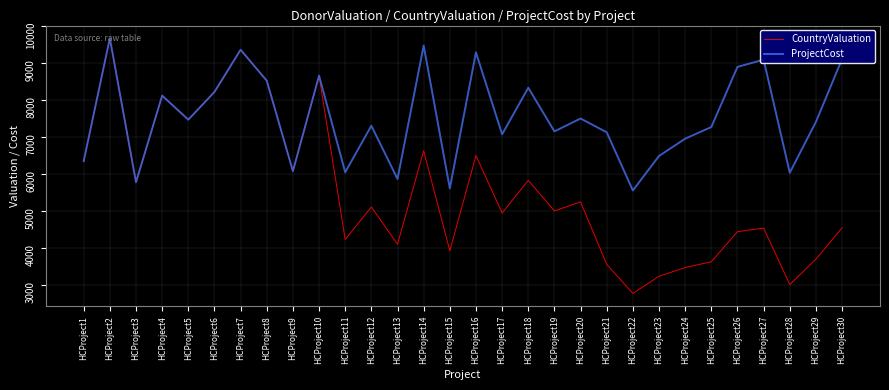

Which category has the lowest value across all series?

HCProject22